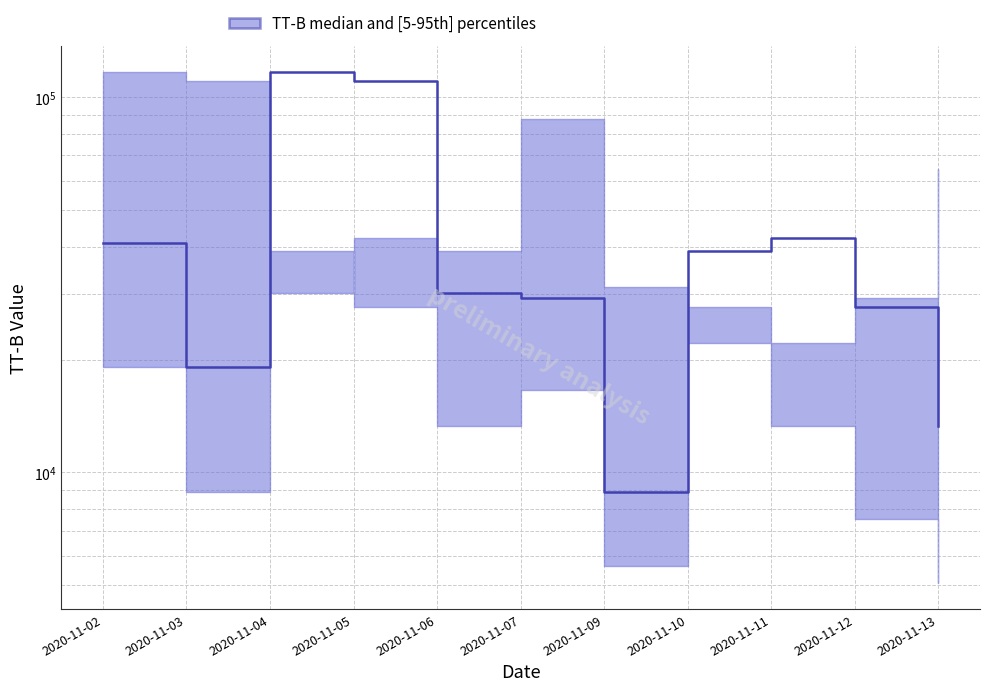

What is the maximum value shown in the chart?

116826.0